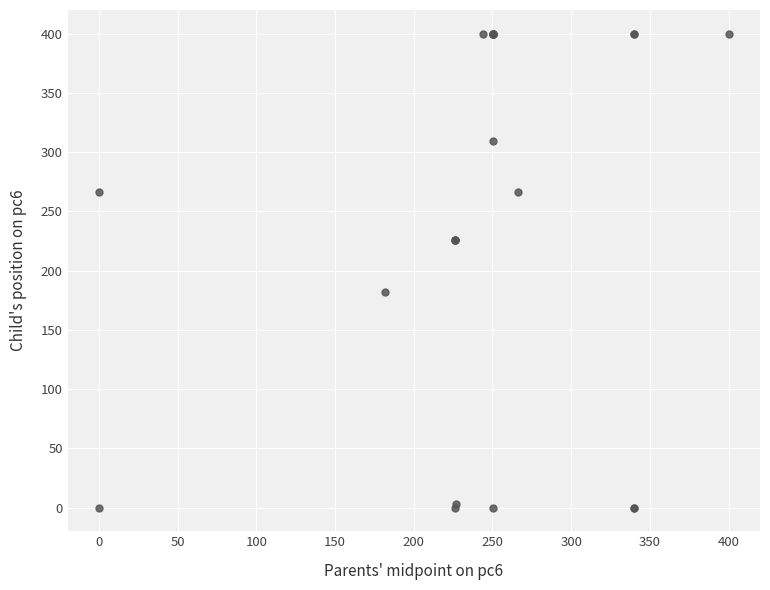

What Y value in the scatter plot is closest to 200?

182.0